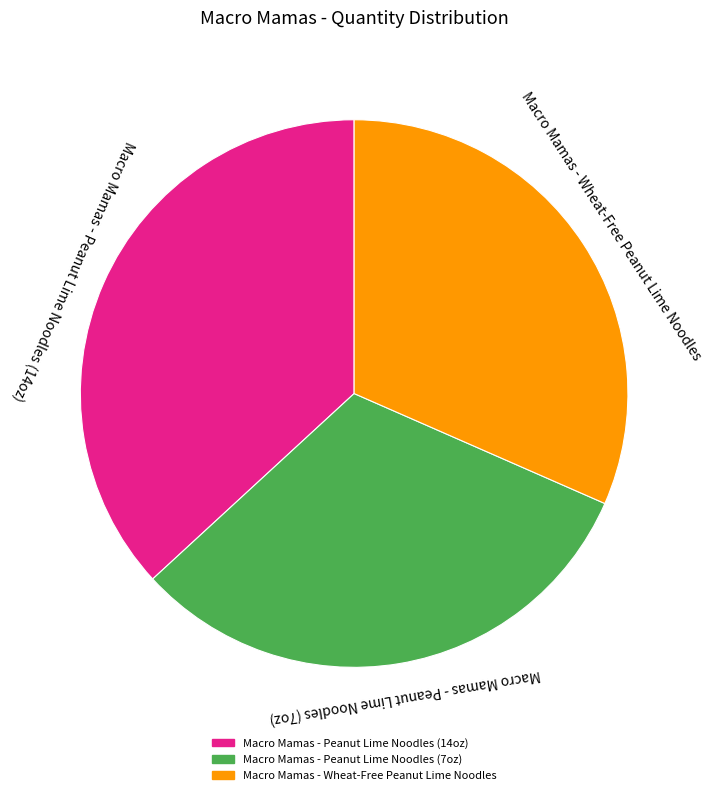

How many slices are in this pie chart?

3